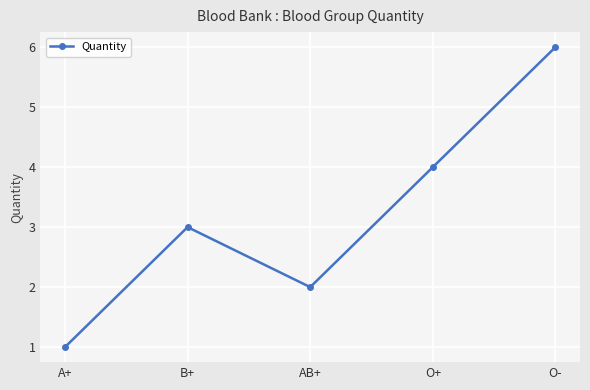

List the labels in order of value, smallest first.

A+, AB+, B+, O+, O-